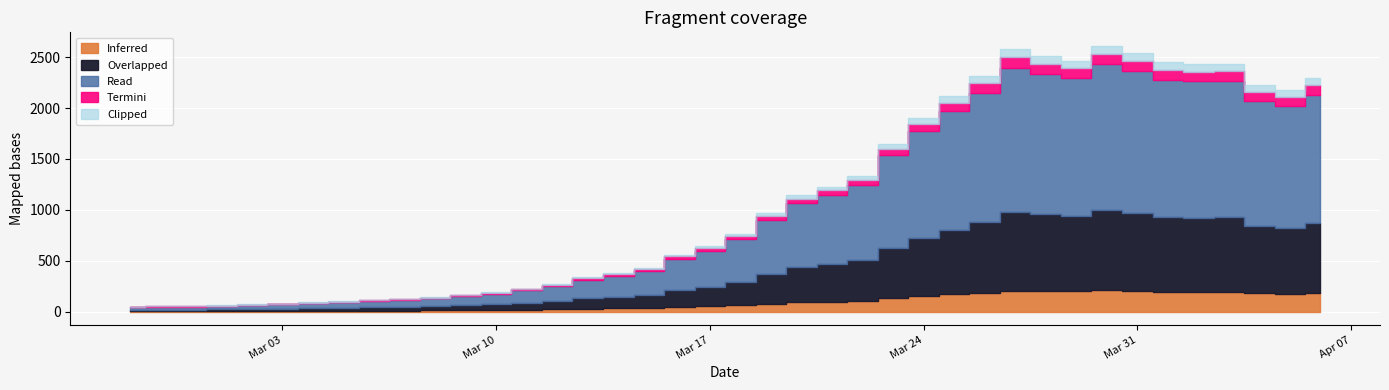

Read the value at 2020-03-28.

2514